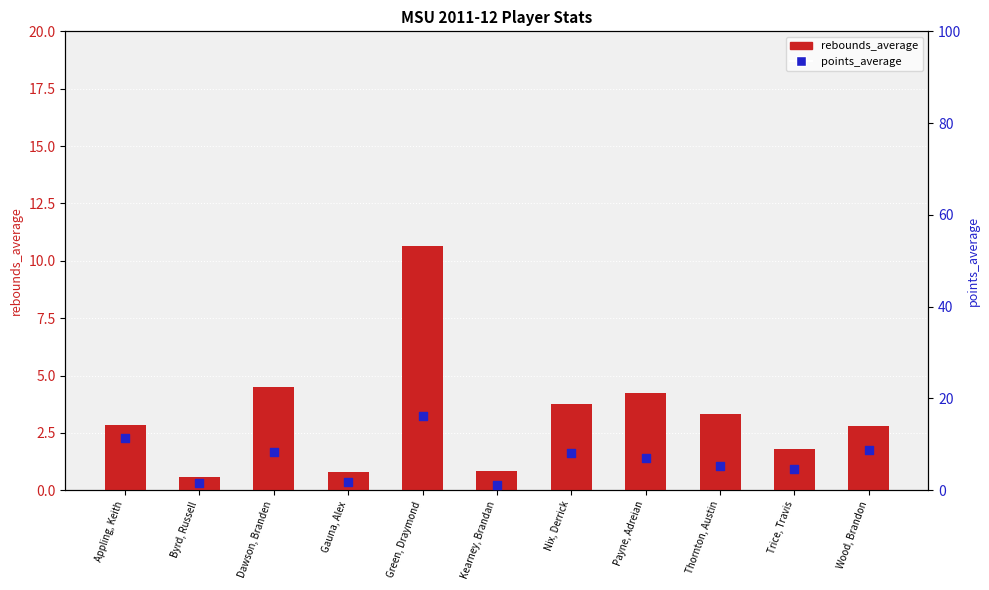

Which series has the largest Y range (max minus min)?

points_average